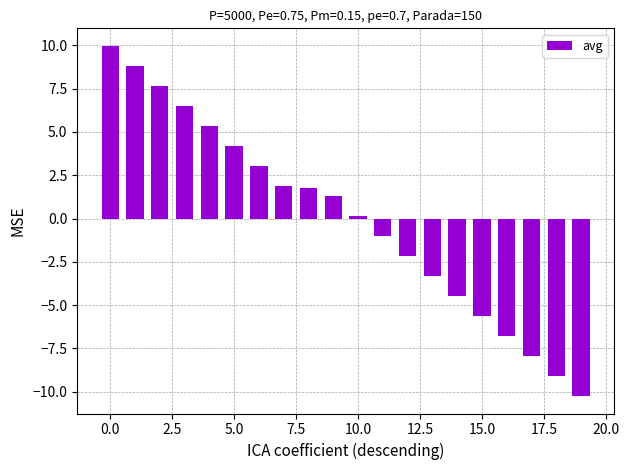

What is the value of the 12th bar from the left?

-1.0